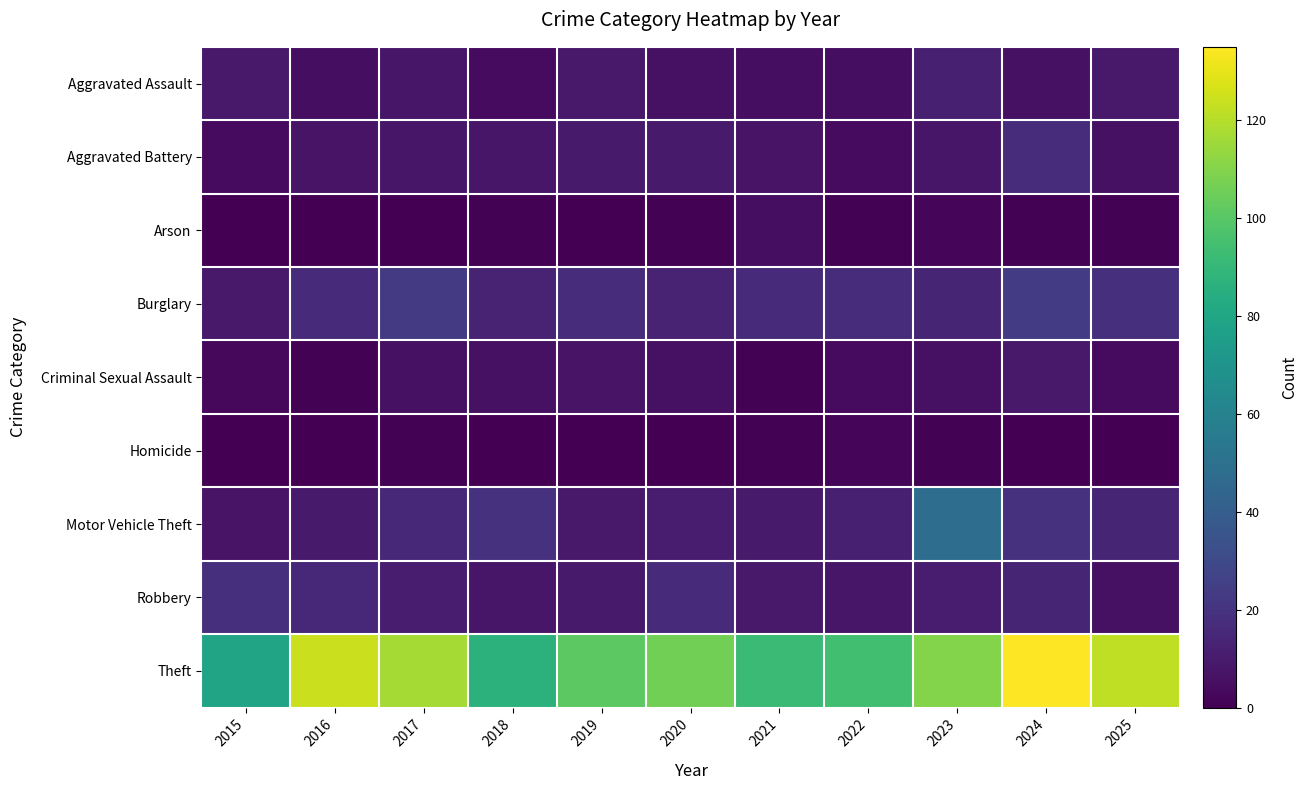

Which series has the largest total across all categories?

Theft